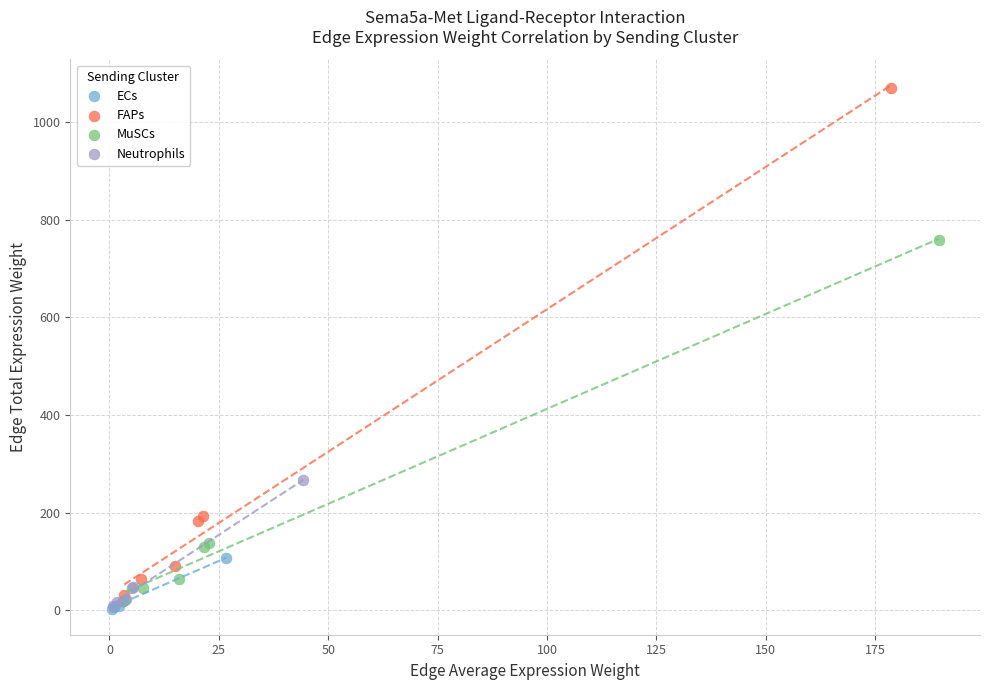

Which series has the largest Y range (max minus min)?

FAPs